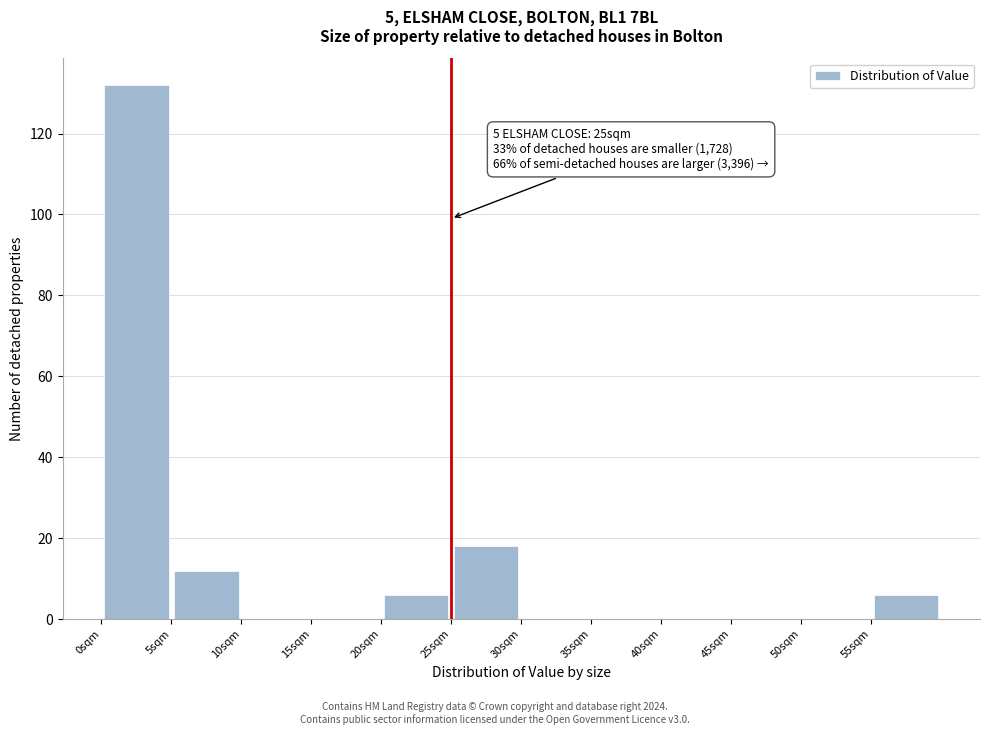

Over which range of the x-axis is the bar tallest?

0 to 5